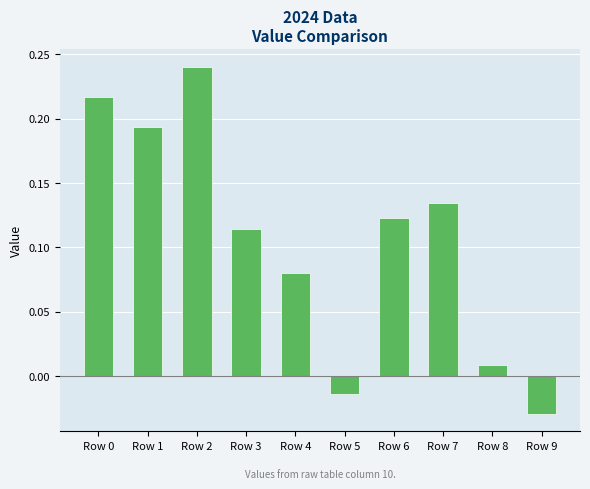

Does the chart contain stacked bars?

No